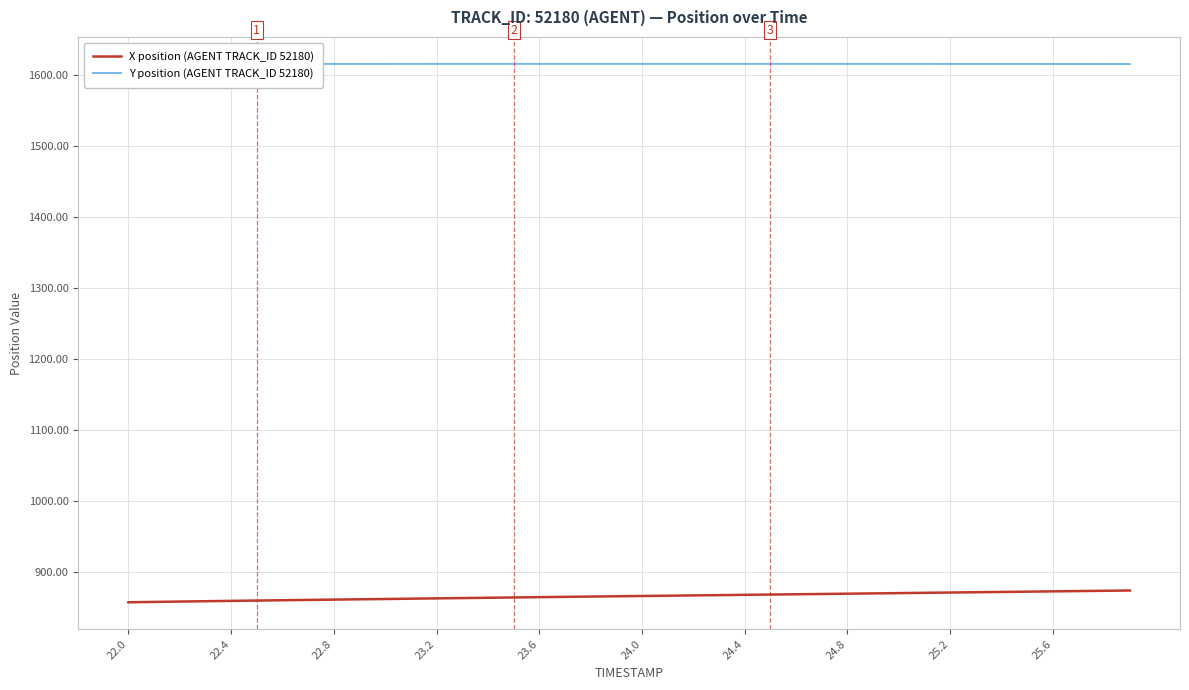

True or false: Y position (AGENT TRACK_ID 52180) and X position (AGENT TRACK_ID 52180) cross at least once.

False